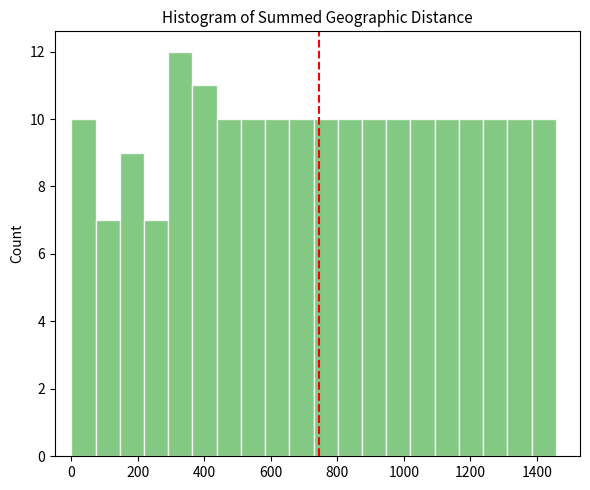

Read against the x-axis, roughly where is the centre of the tallest bar?

320